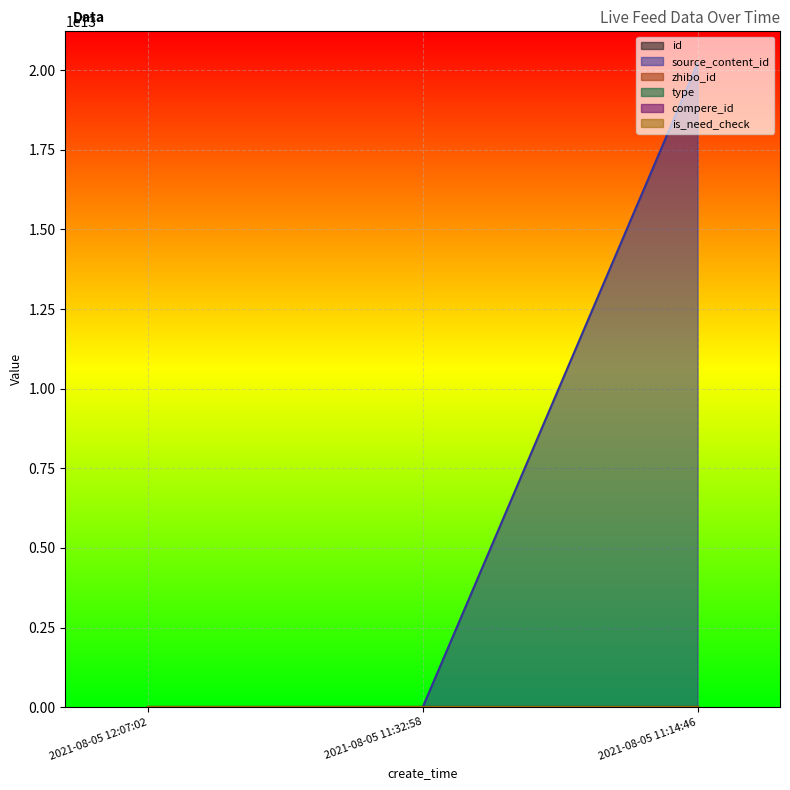

Where is zhibo_id nearest to the value 152?

2021-08-05 12:07:02